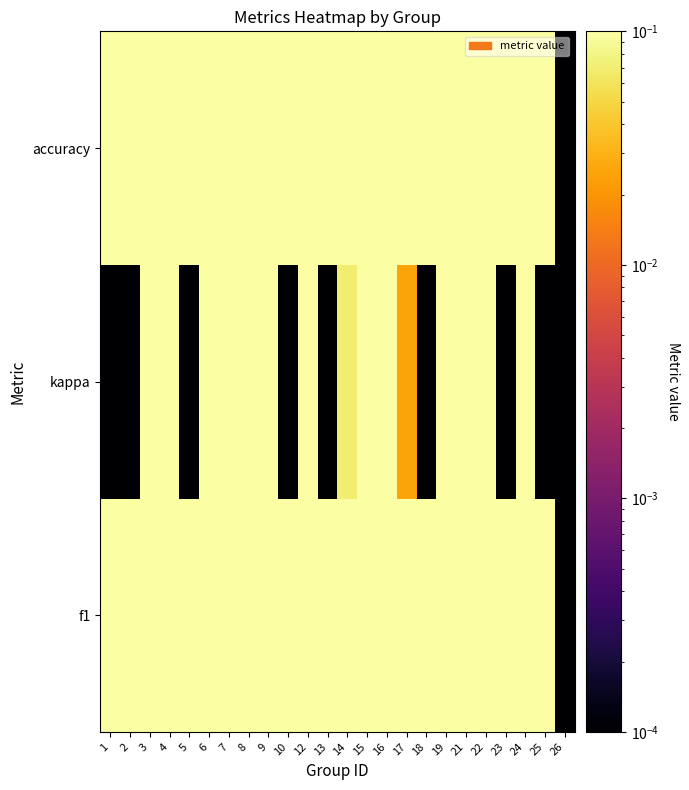

Reading left to right, transcribe all the data shown in this chart.

f1: 1=0.4	2=0.5	3=0.6	4=0.6	5=0.6	6=0.9	7=0.6	8=0.5	9=0.6	10=0.3	12=0.6	13=0.3	14=0.5	15=0.6	16=0.5	17=0.5	18=0.4	19=0.7	21=0.7	22=0.5	23=0.4	24=0.6	25=0.6	26=0.0
kappa: 1=0.0	2=0.0	3=0.3	4=0.2	5=0.0	6=0.8	7=0.2	8=0.2	9=0.2	10=0.0	12=0.3	13=0.0	14=0.1	15=0.4	16=0.1	17=0.0	18=0.0	19=0.4	21=0.5	22=0.1	23=0.0	24=0.2	25=0.0	26=0.0
accuracy: 1=0.4	2=0.5	3=0.6	4=0.6	5=0.6	6=0.9	7=0.6	8=0.5	9=0.6	10=0.5	12=0.7	13=0.5	14=0.5	15=0.7	16=0.6	17=0.5	18=0.5	19=0.7	21=0.7	22=0.6	23=0.4	24=0.6	25=0.5	26=0.0